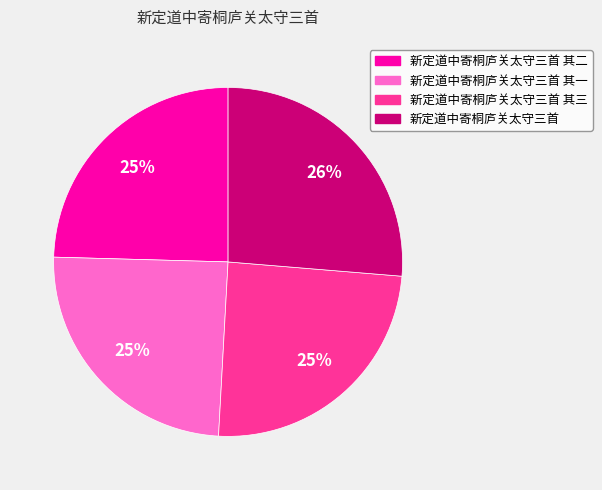

Does any single category account for the majority?

No